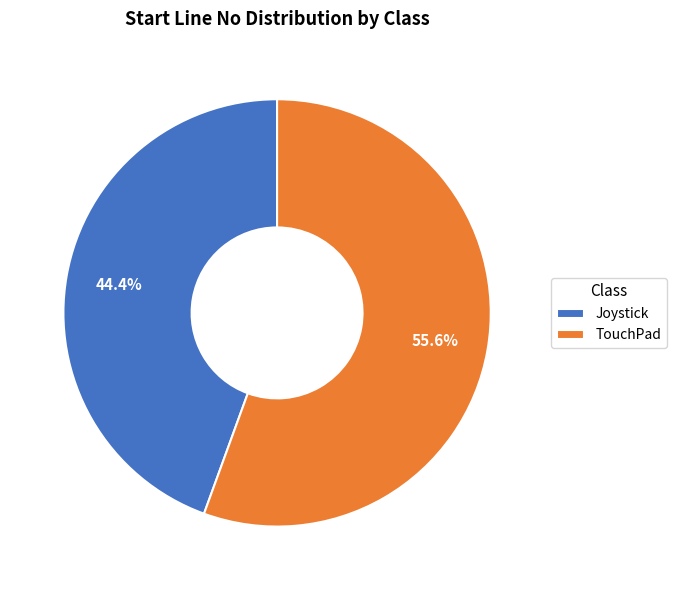

True or false: Joystick accounts for 56% of the total.

False